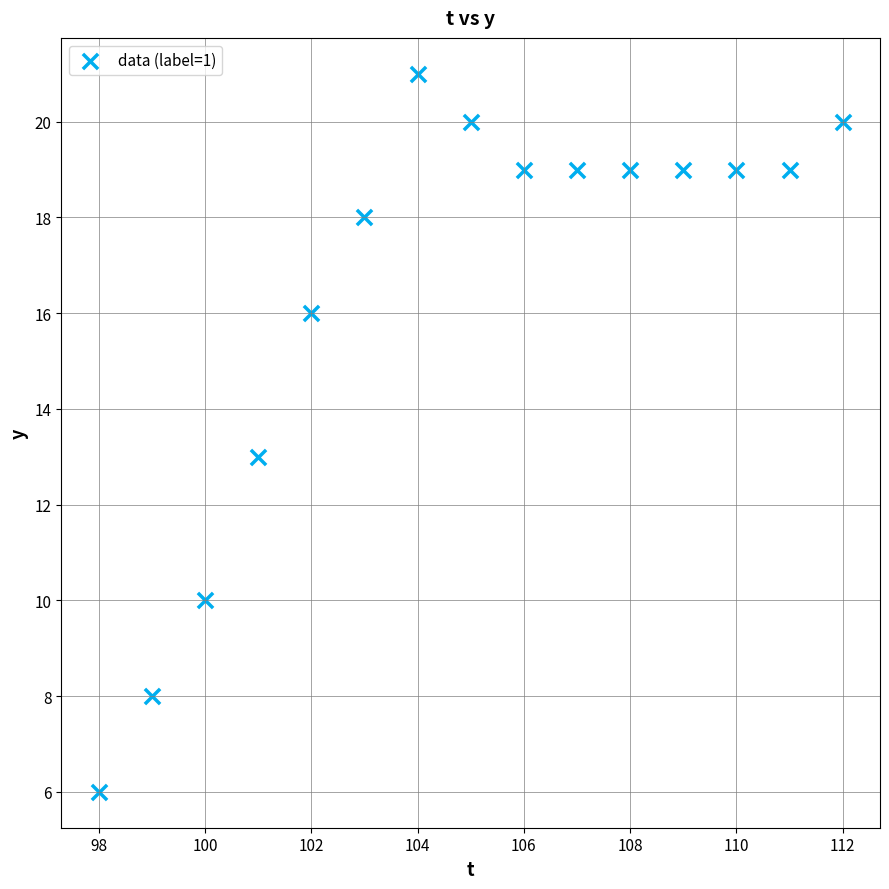

What is the range of Y values (max minus min)?

15